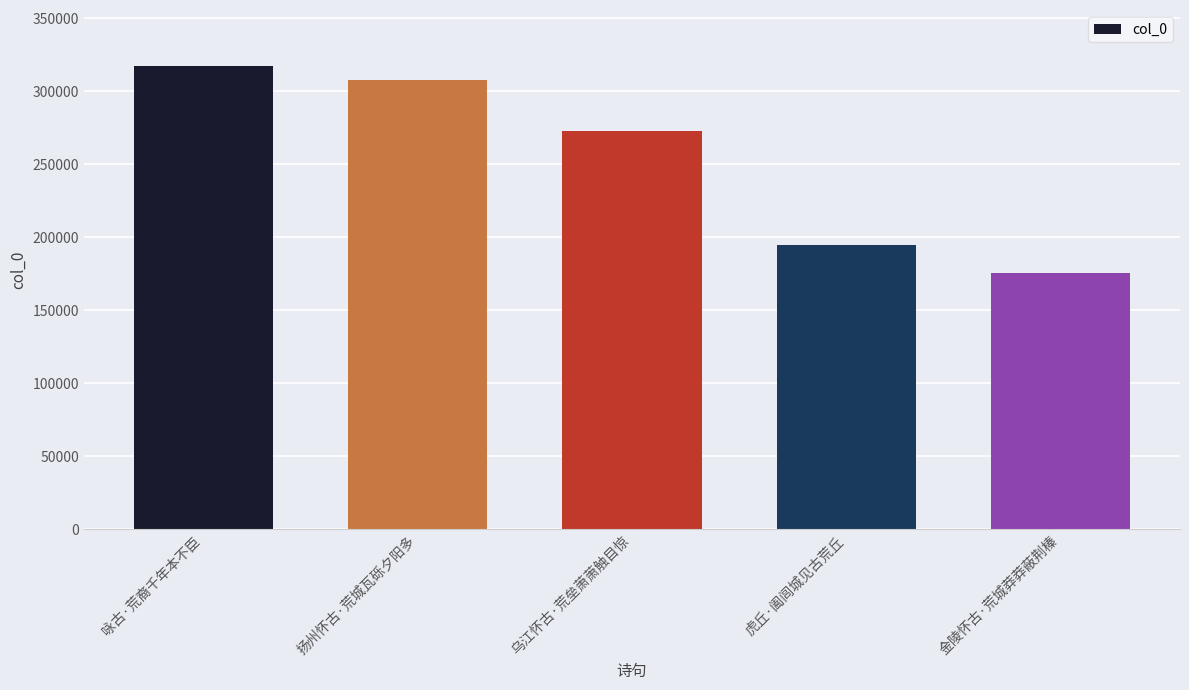

List the labels in order of value, largest first.

咏古·荒裔千年本不臣, 扬州怀古·荒城瓦砾夕阳多, 乌江怀古·荒垒萧萧触目惊, 虎丘·阖闾城见古荒丘, 金陵怀古·荒城莽莽蔽荆榛